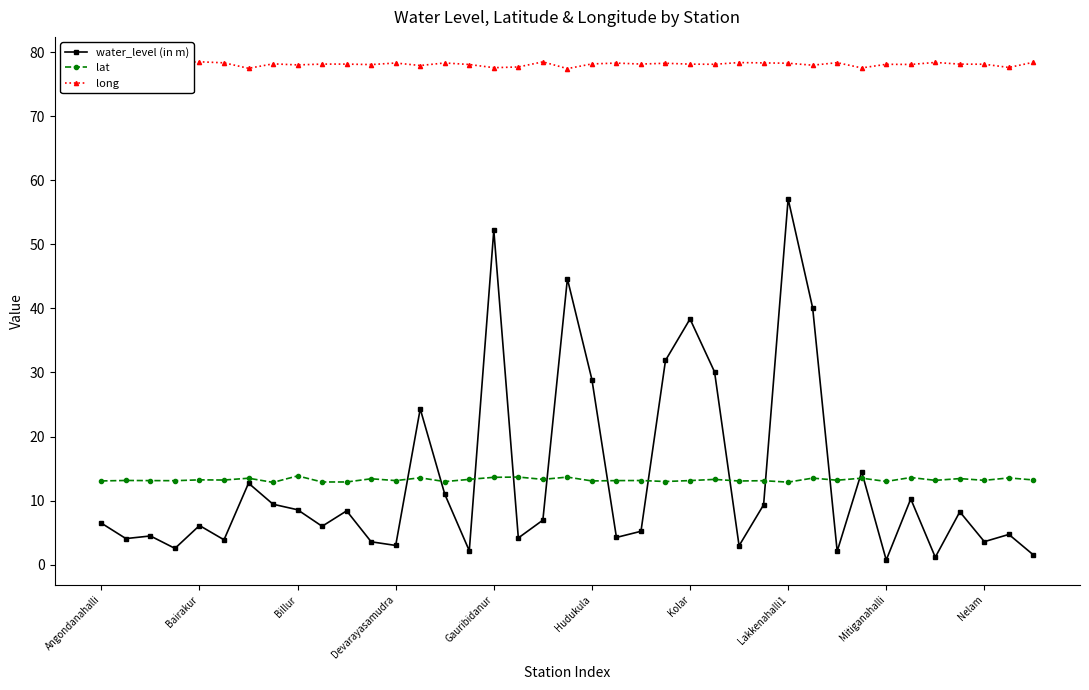

What is the maximum value shown in the chart?

78.5